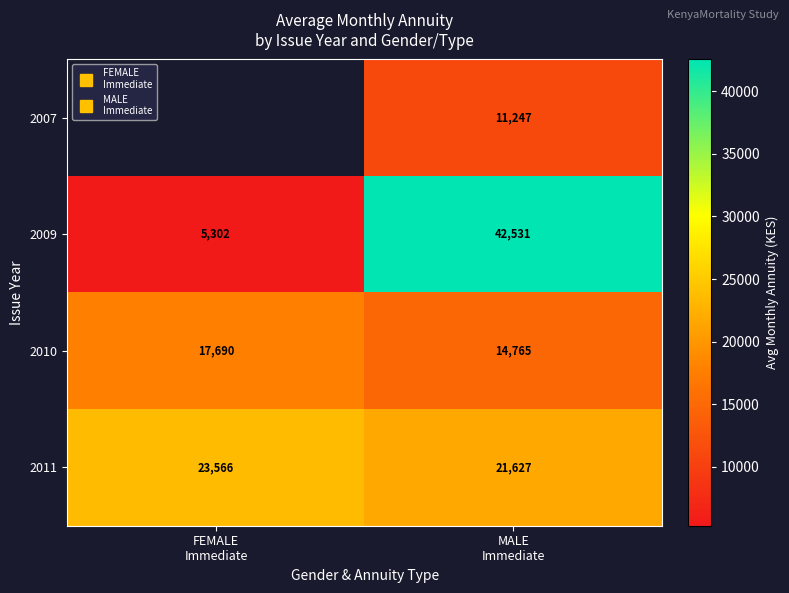

At which category does the chart reach its peak across all series?

MALE
Immediate